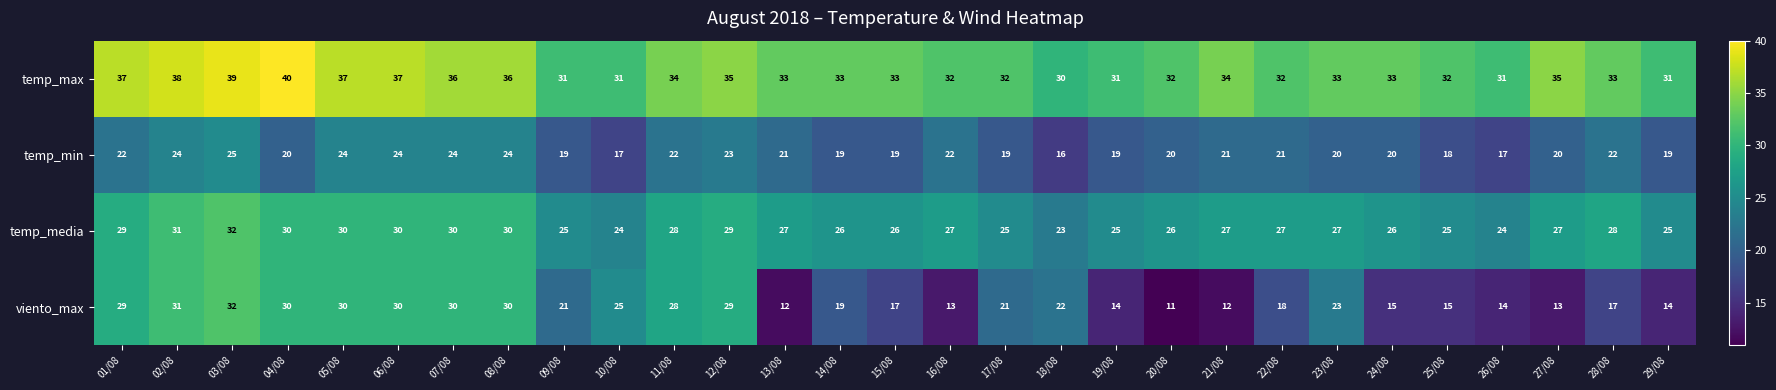

What is the average value of the temp_min series?

21